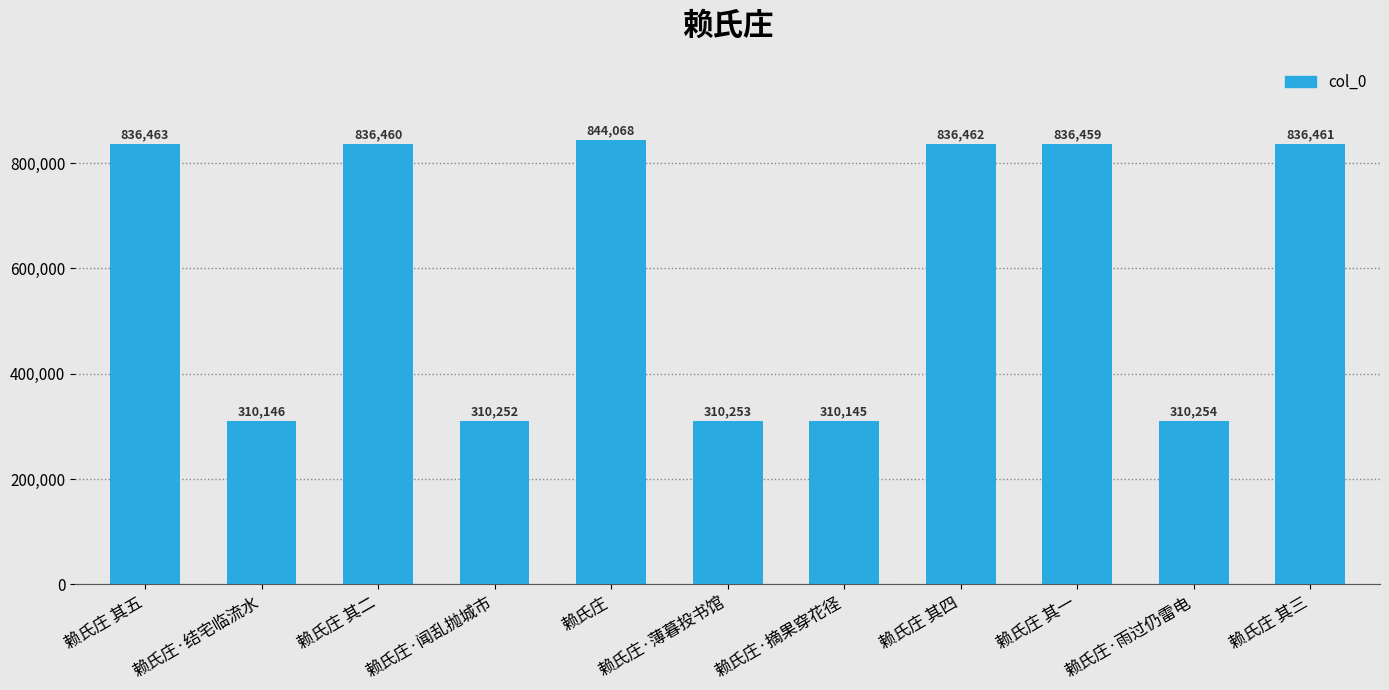

List the labels in order of value, largest first.

赖氏庄, 赖氏庄 其五, 赖氏庄 其四, 赖氏庄 其三, 赖氏庄 其二, 赖氏庄 其一, 赖氏庄·雨过仍雷电, 赖氏庄·薄暮投书馆, 赖氏庄·闻乱抛城市, 赖氏庄·结宅临流水, 赖氏庄·摘果穿花径